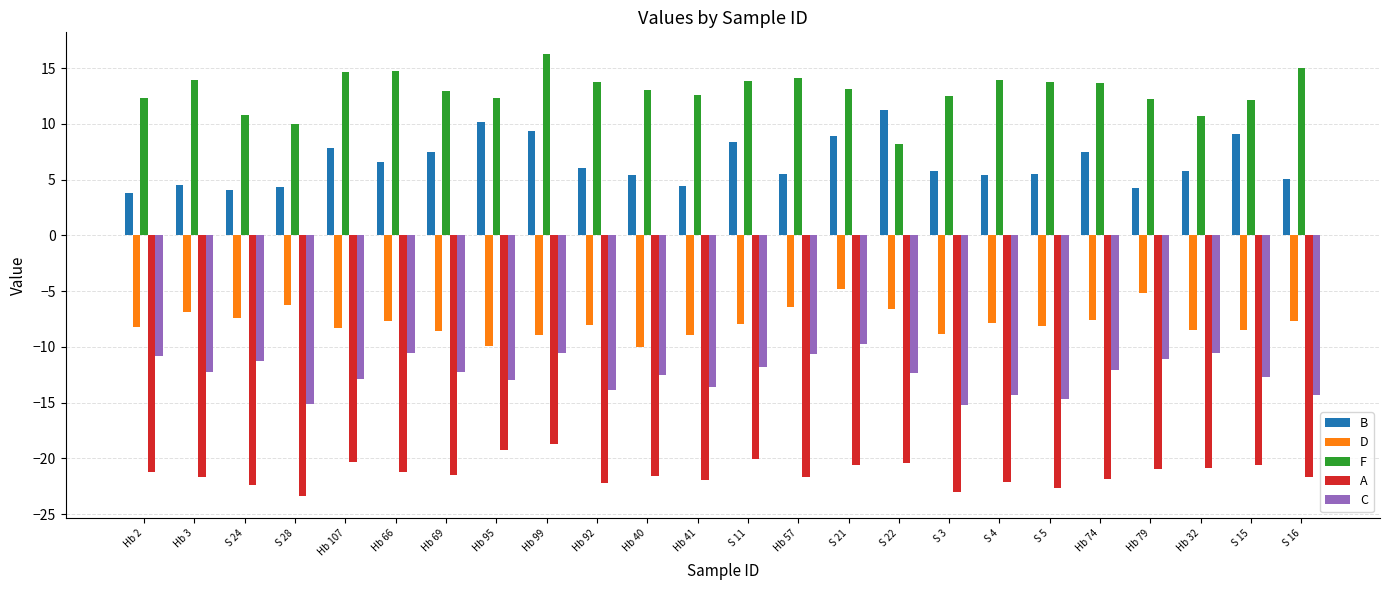

Rank the series at Hb 92 from lowest to highest value.

A, C, D, B, F